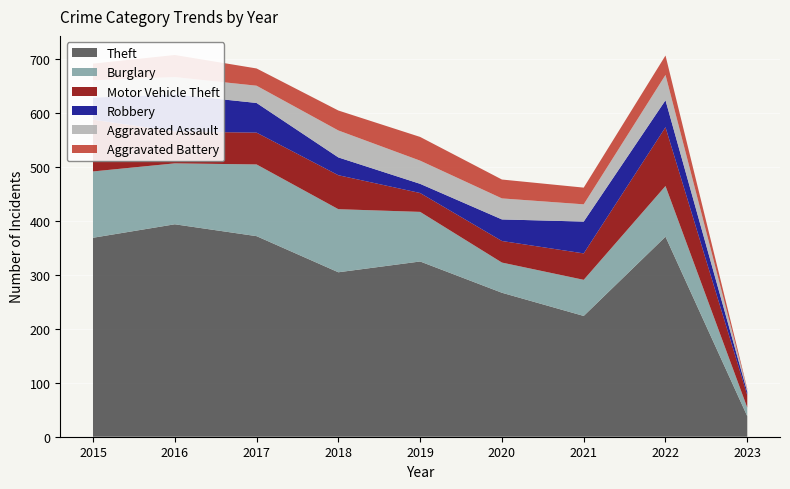

Reading left to right, what are all the values shown in this chart?

Theft: 369	394	372	305	325	267	224	371	38
Burglary: 123	113	133	117	92	56	67	94	16
Motor Vehicle Theft: 96	59	59	63	35	40	49	109	23
Robbery: 41	69	55	33	17	40	59	50	6
Aggravated Assault: 32	32	32	50	43	39	32	47	4
Aggravated Battery: 31	41	32	37	44	35	31	36	2